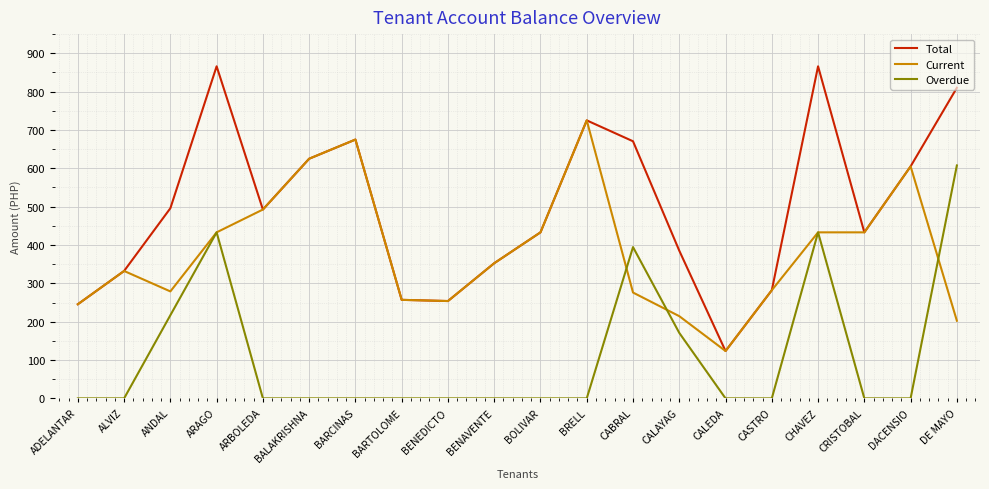

How many lines are shown in the chart?

3